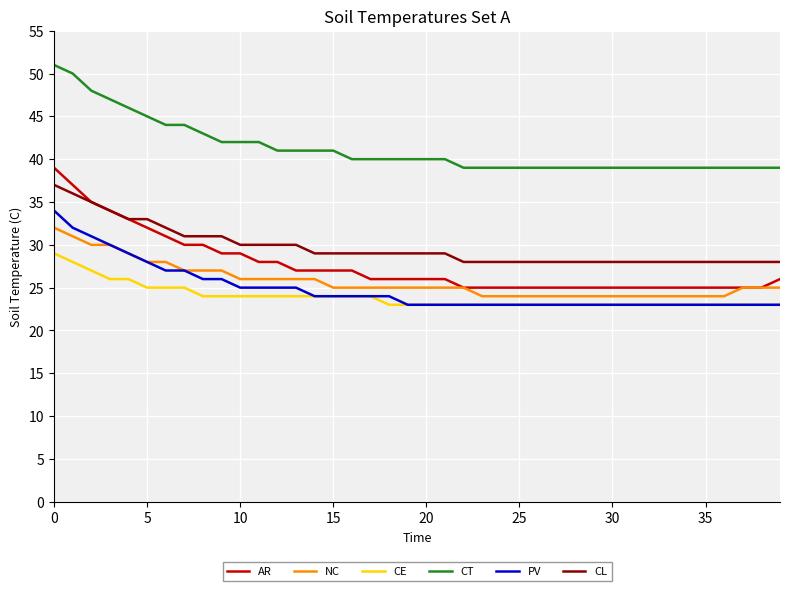

What is the minimum value for CE?

23